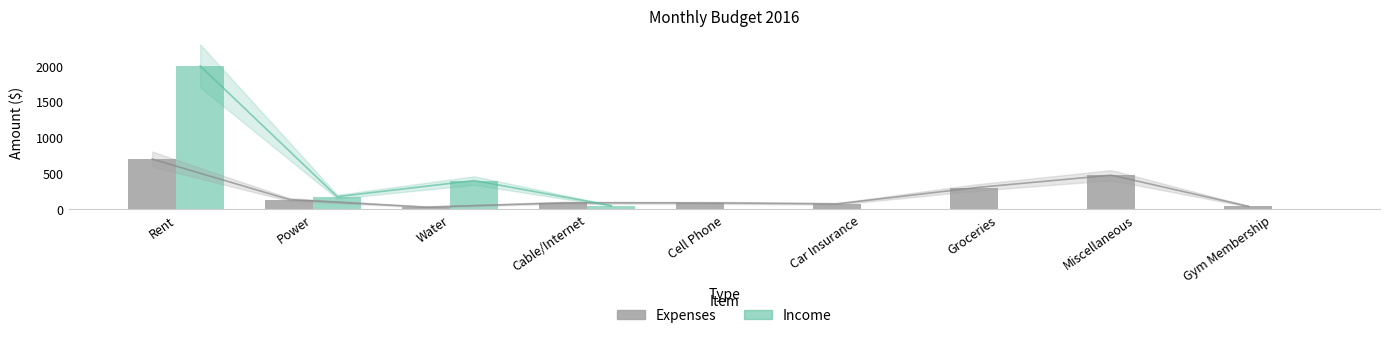

Does the chart contain stacked bars?

No